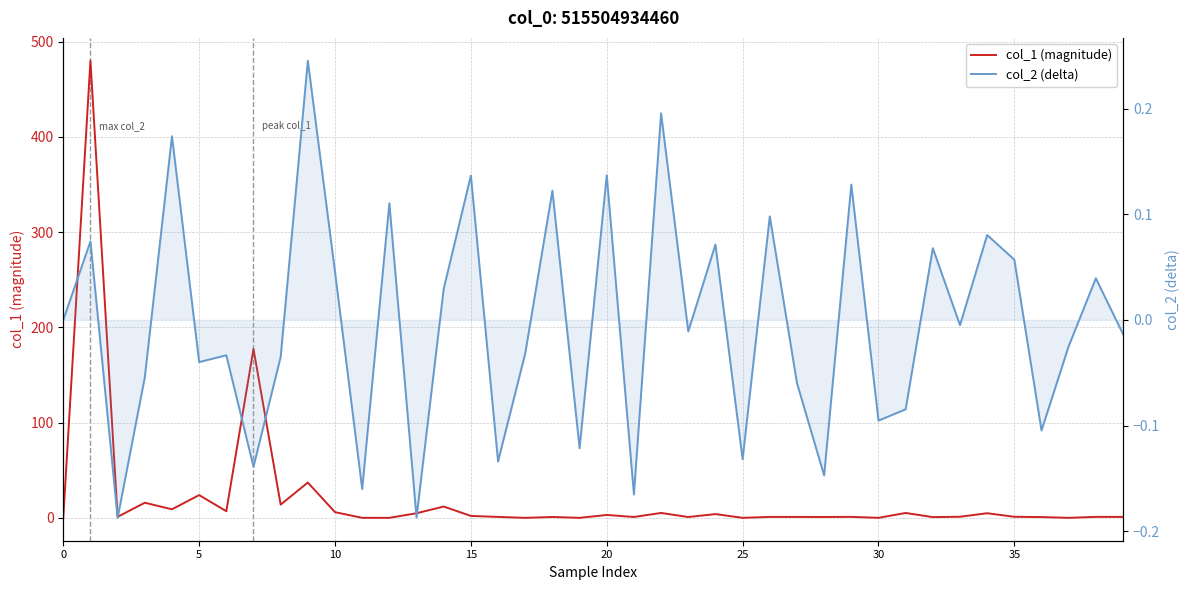

Which series changed the most between 20 and 25?

col_1 (magnitude)